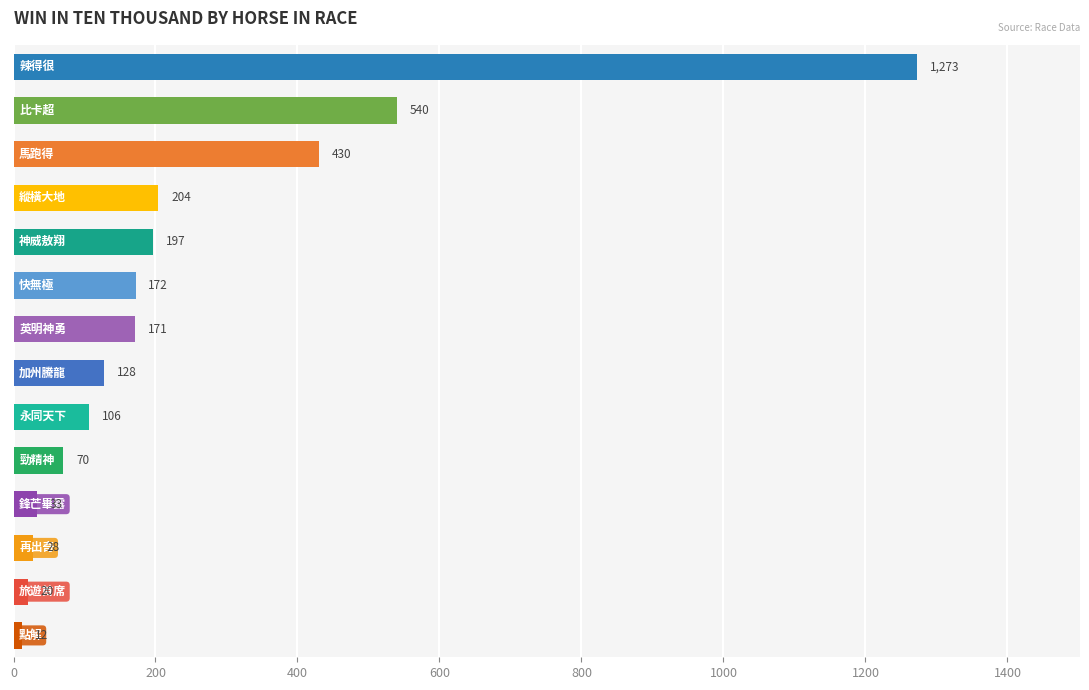

What is the maximum value shown in the chart?

1273